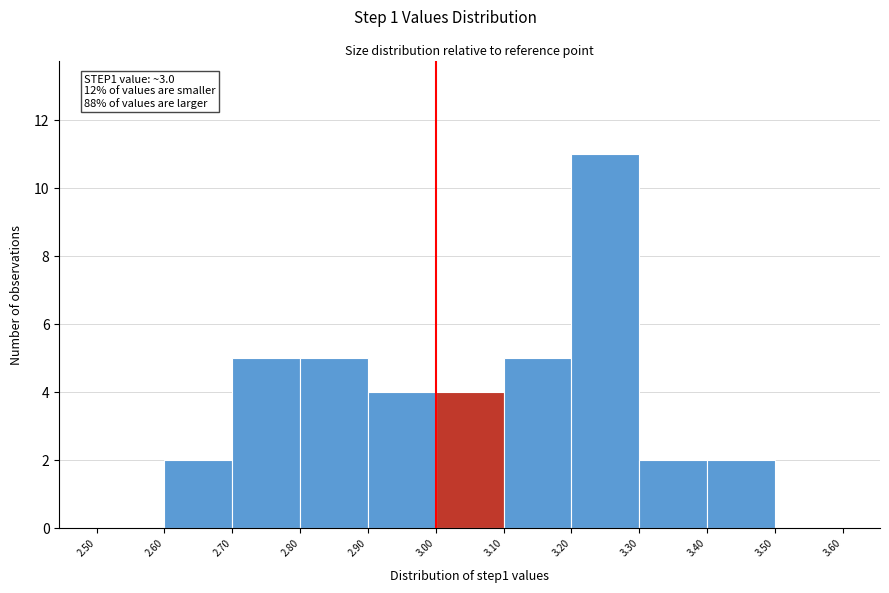

Over which range of the x-axis is the bar tallest?

3.20 to 3.30